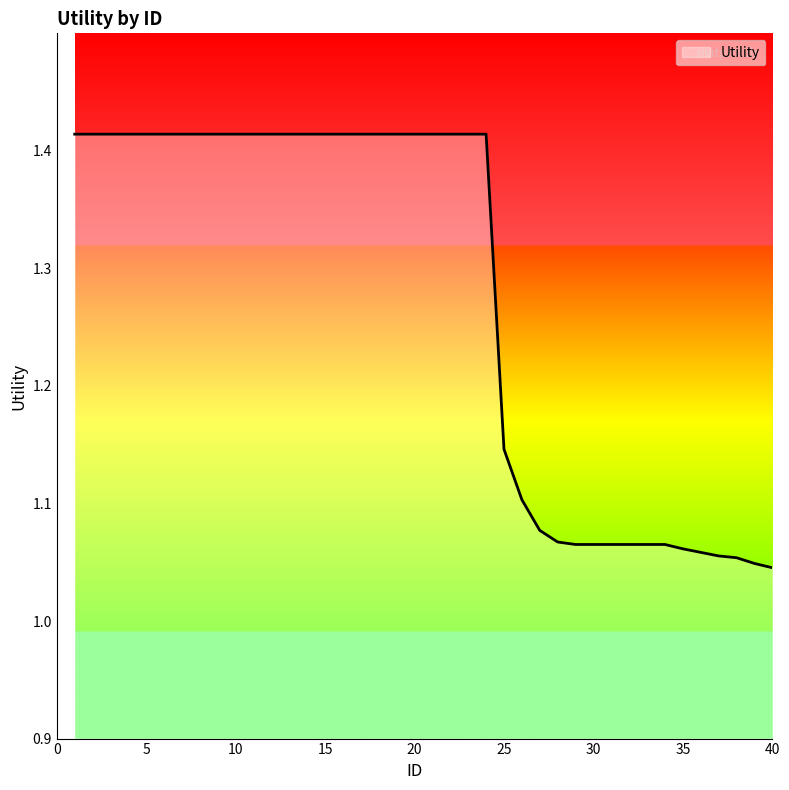

True or false: there are more than 1 points higher than both neighbors.

False